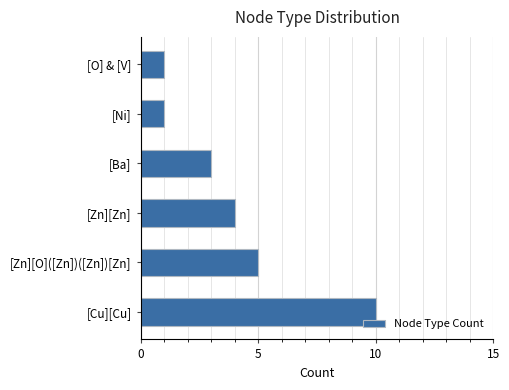

What value does the data have at [Zn][O]([Zn])([Zn])[Zn]?

5